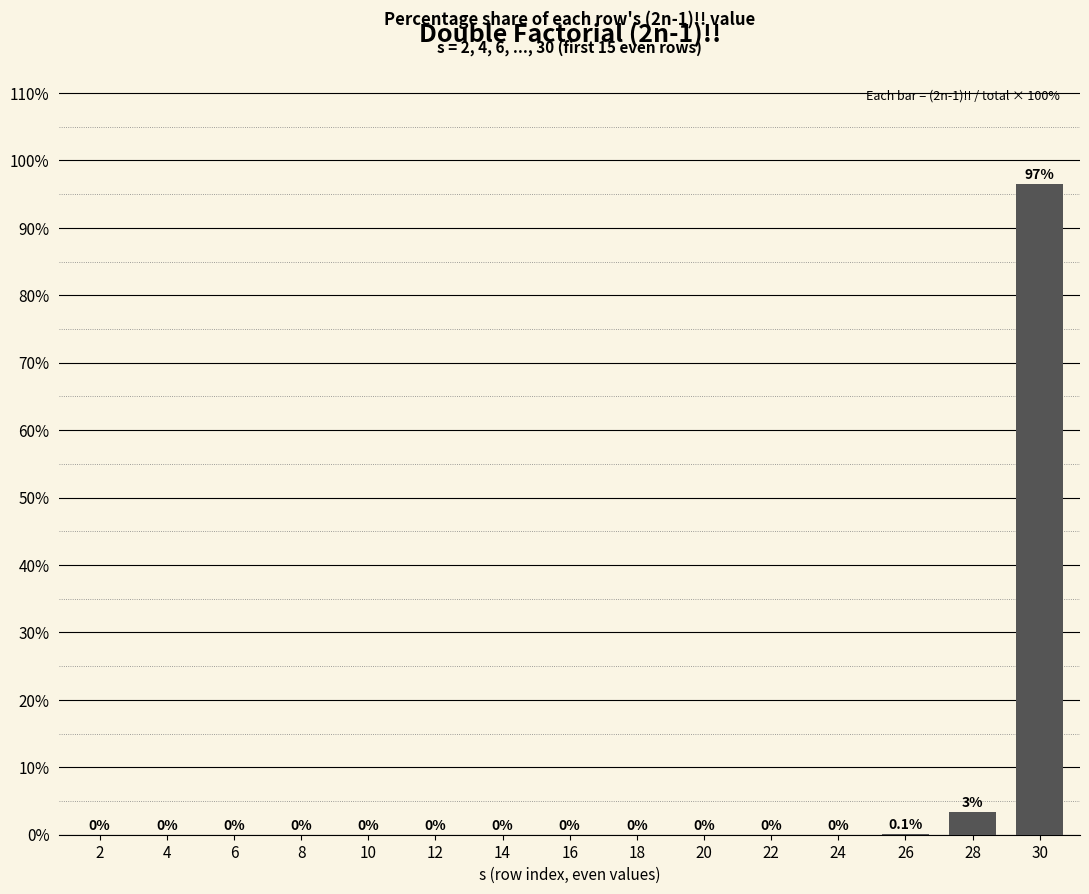

Which label corresponds to the largest value in the chart?

30